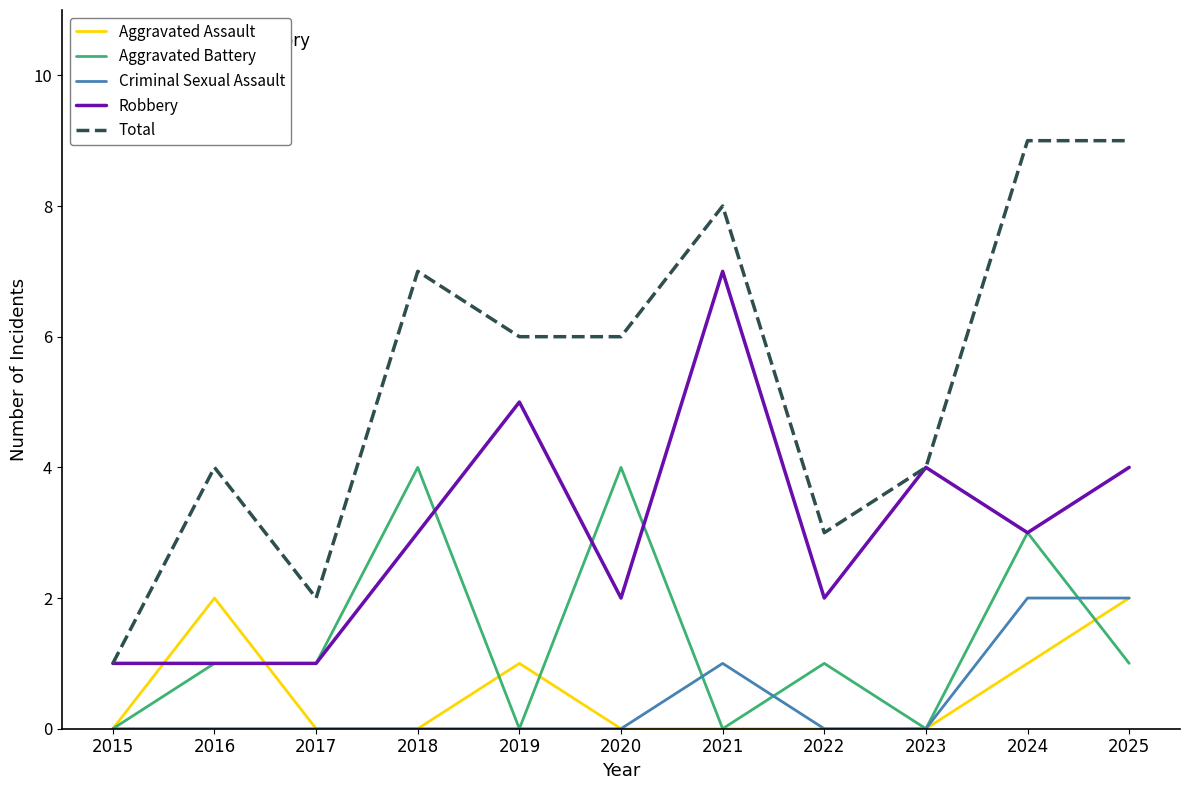

True or false: Robbery and Criminal Sexual Assault intersect in this chart.

False